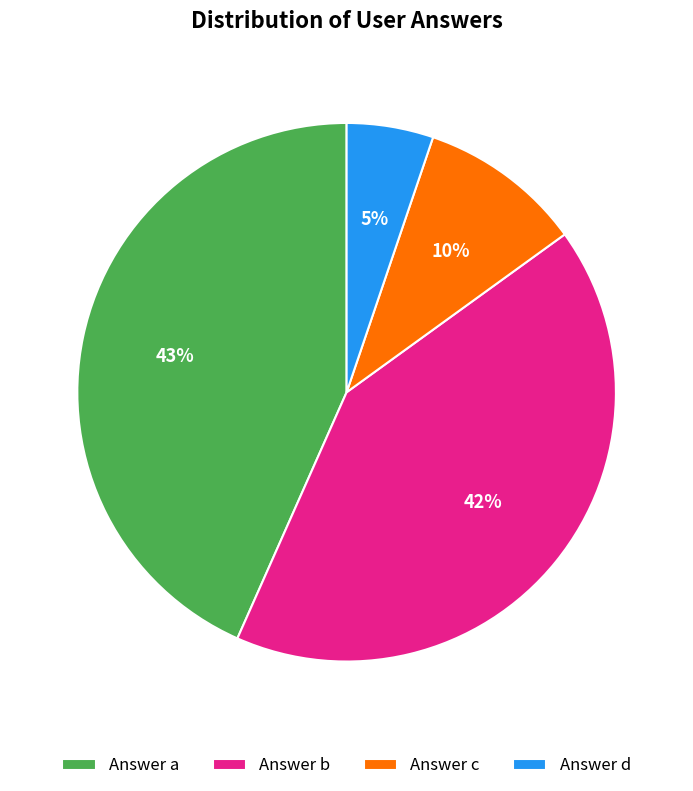

Does any single category account for the majority?

No